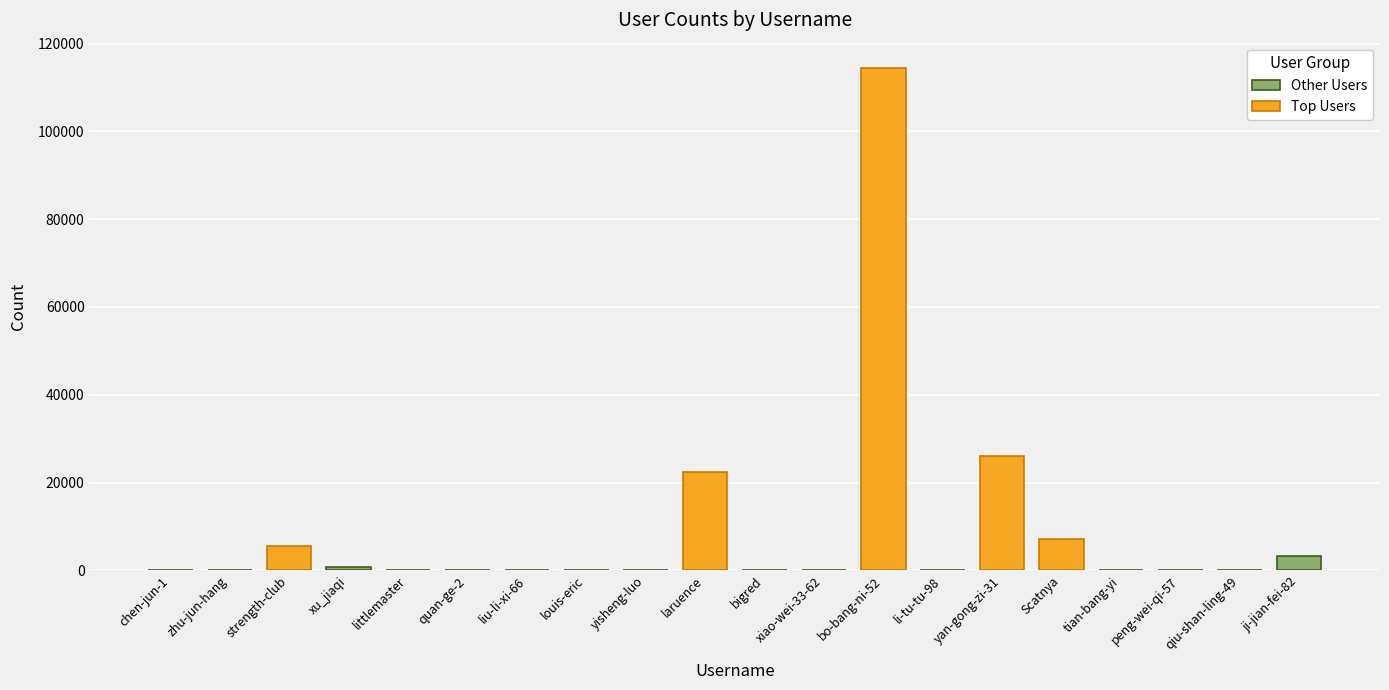

What is the ratio of the value at tian-bang-yi to the value at li-tu-tu-98?

1.2